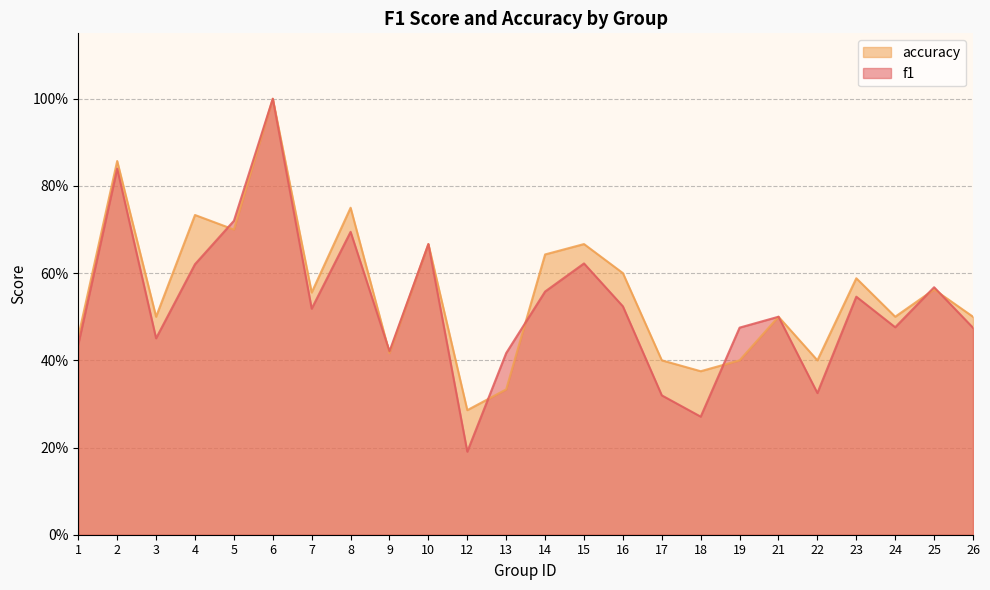

Where do accuracy and f1 first cross each other?

4 and 5